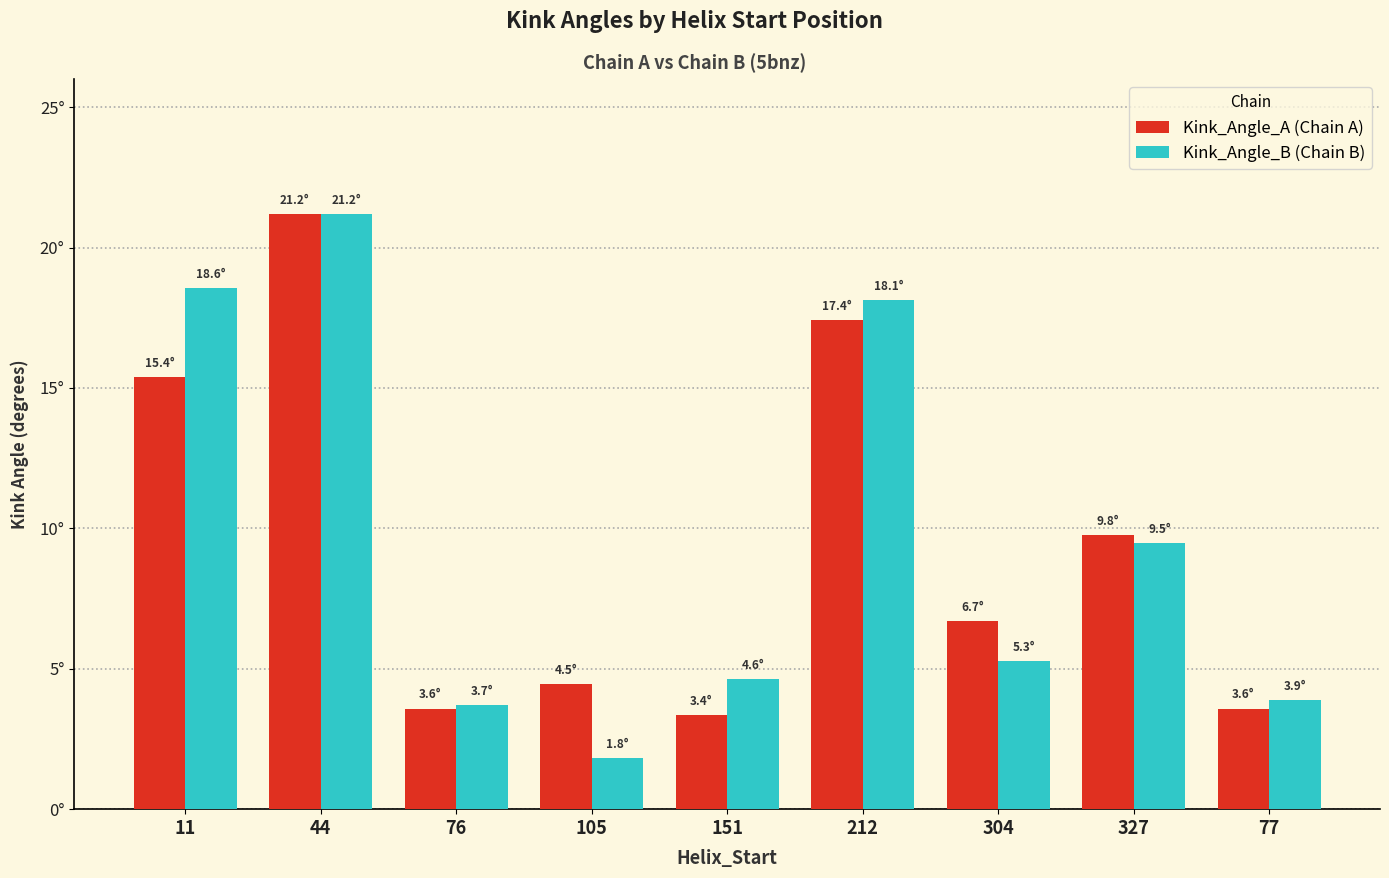

List the labels in order of Kink_Angle_B (Chain B) value, largest first.

44, 11, 212, 327, 304, 151, 77, 76, 105